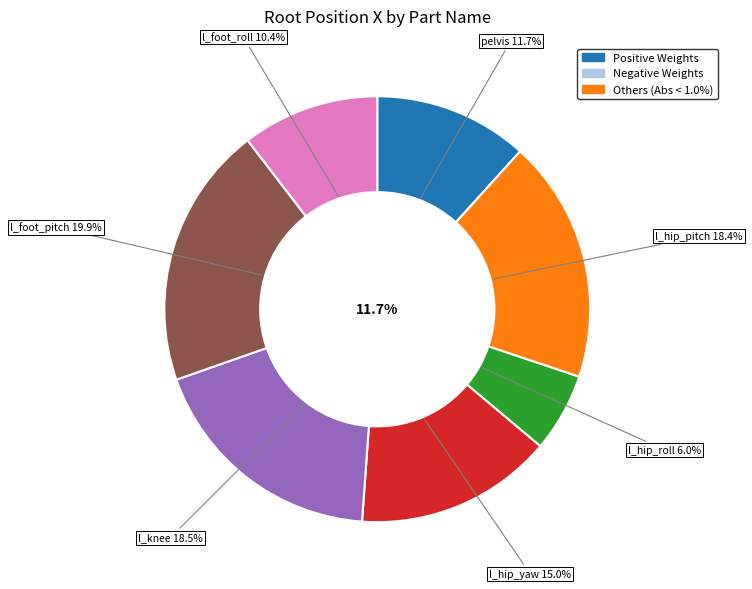

Does l_hip_roll represent more than half of the total?

No